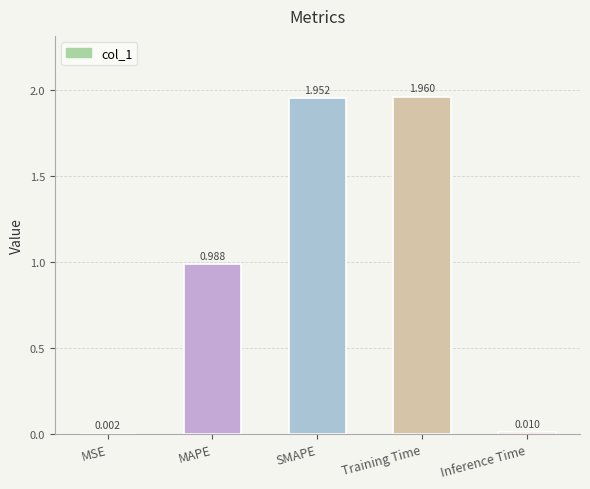

At which label is the value closest to 0?

MSE